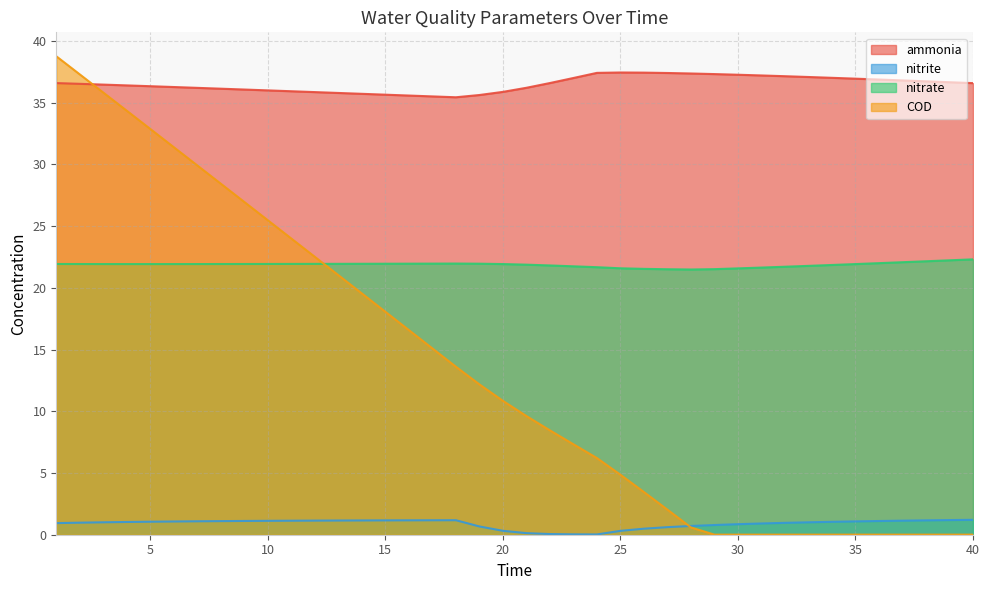

At which category does the chart reach its minimum across all series?

29